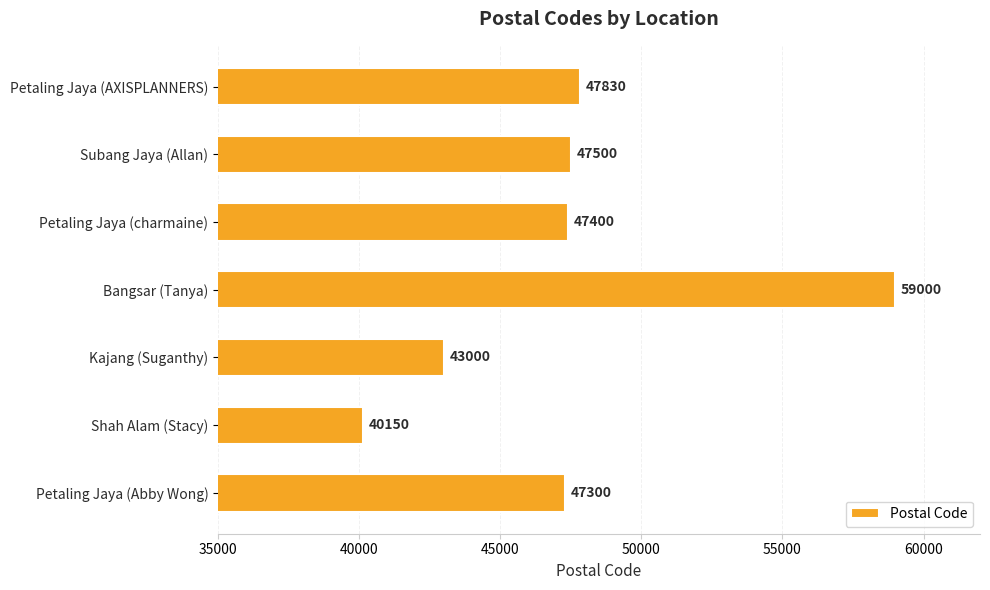

What is the label of the 2nd bar from the top?

Subang Jaya (Allan)